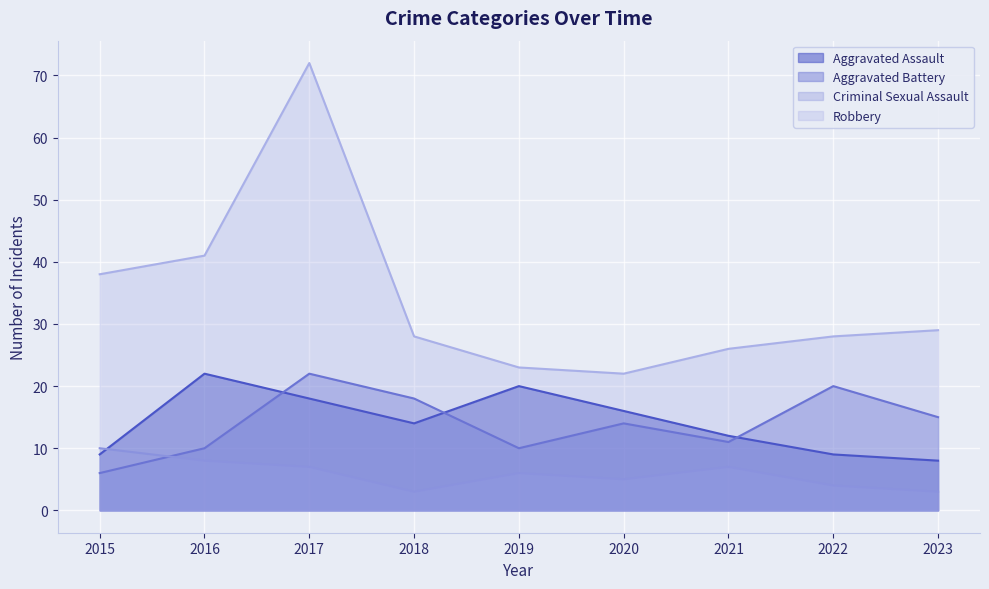

Reading left to right, list all the values displayed in this chart.

Aggravated Assault: 9	22	18	14	20	16	12	9	8
Aggravated Battery: 6	10	22	18	10	14	11	20	15
Criminal Sexual Assault: 10	8	7	3	6	5	7	4	3
Robbery: 38	41	72	28	23	22	26	28	29